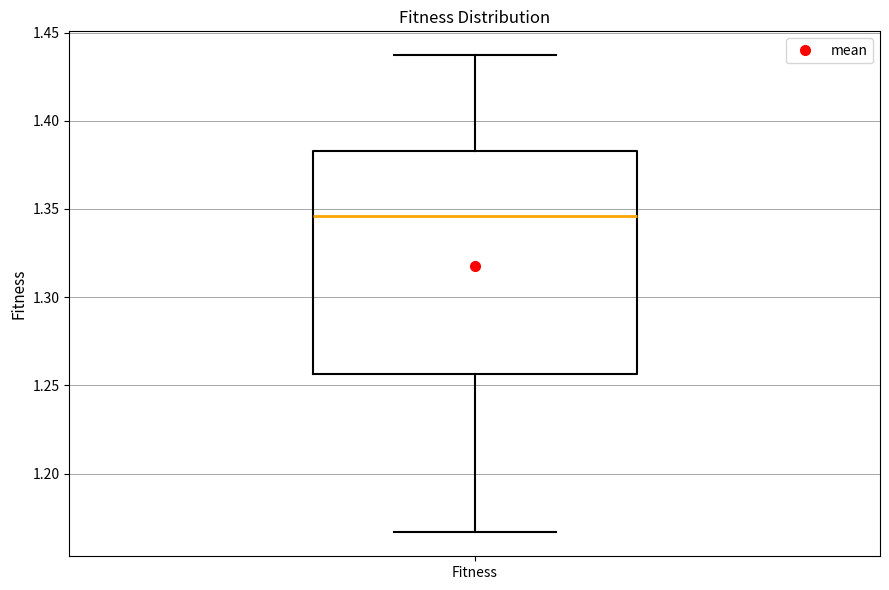

Read this box plot against the y-axis: the position of the median line, the range covered by the box, and the ends of both whiskers. The values are not printed on the chart, so give them approximately, as read against the axis.

median 1.345, box 1.255 to 1.385, whiskers 1.165 to 1.435